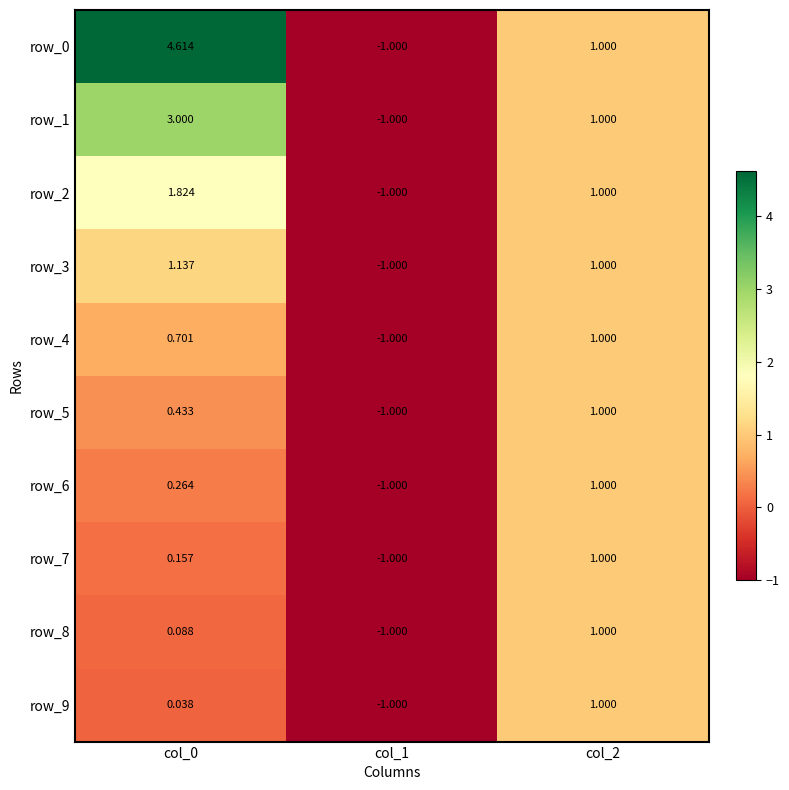

How many data points does each series have?

3